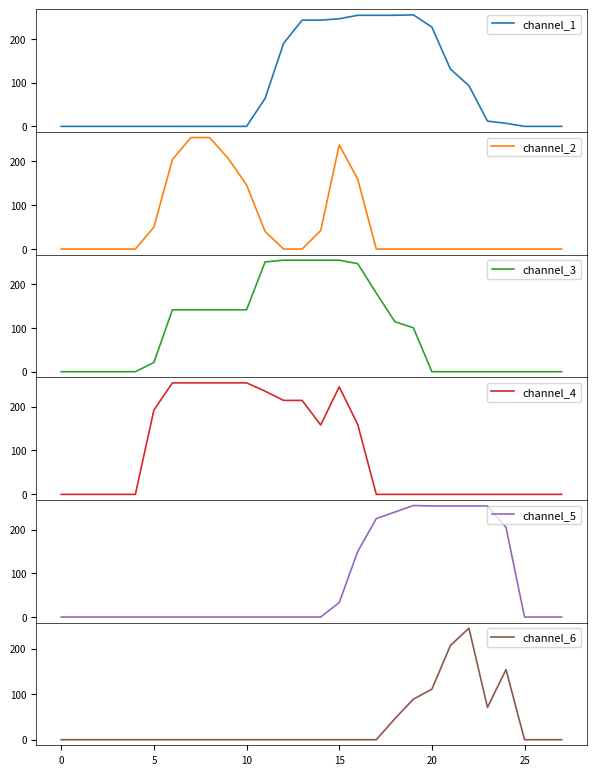

How many lines are shown in the chart?

6